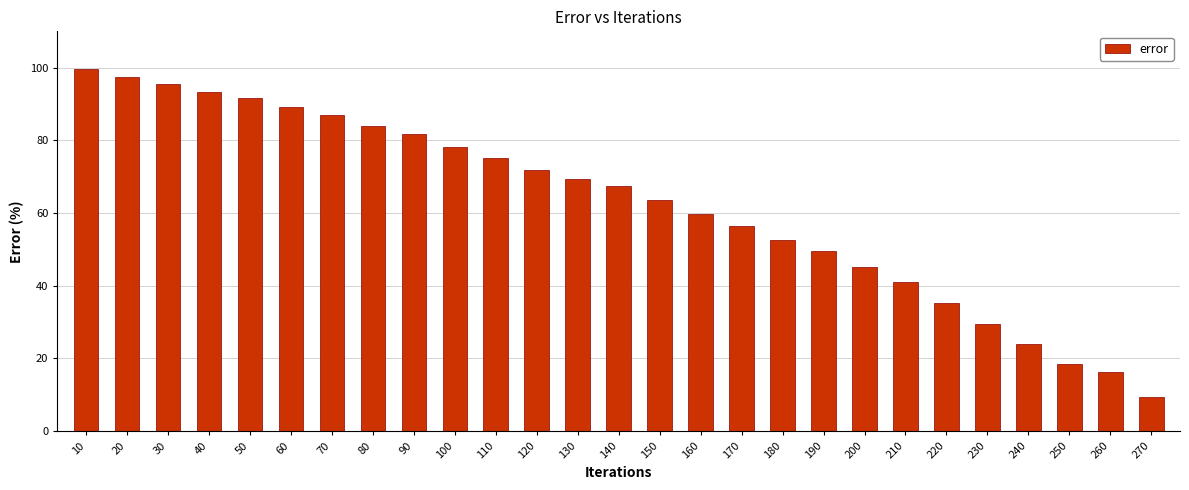

Where is the data nearest to the value 54?

180